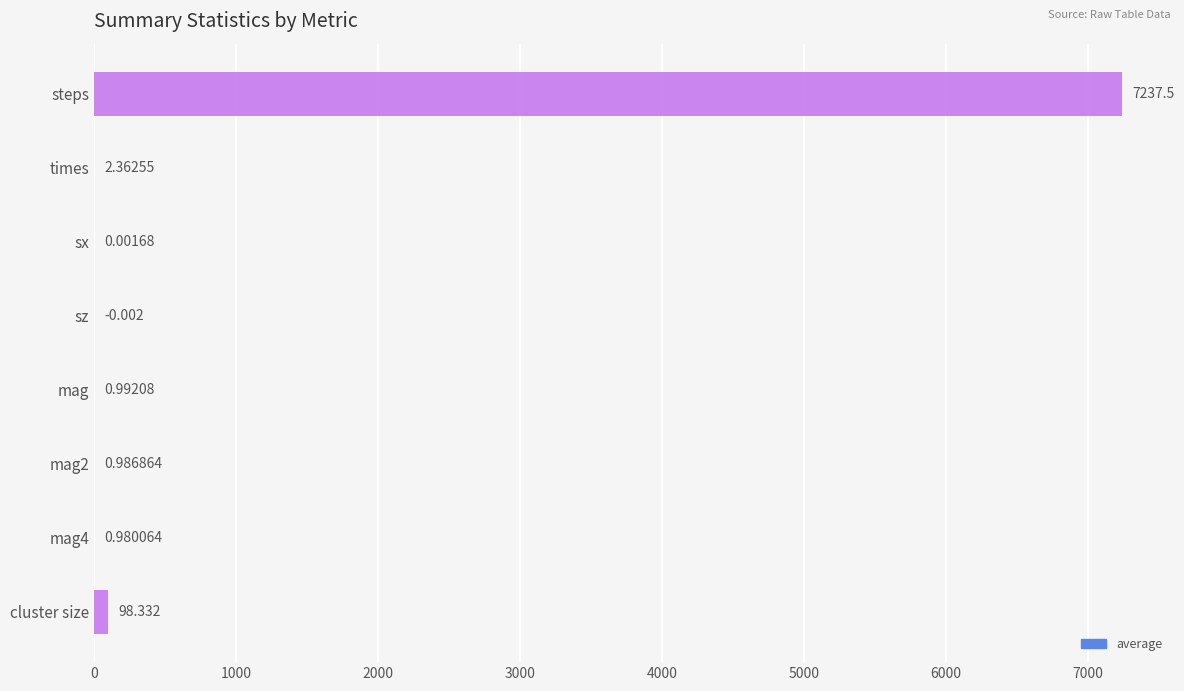

At which label is the value closest to 3618?

cluster size